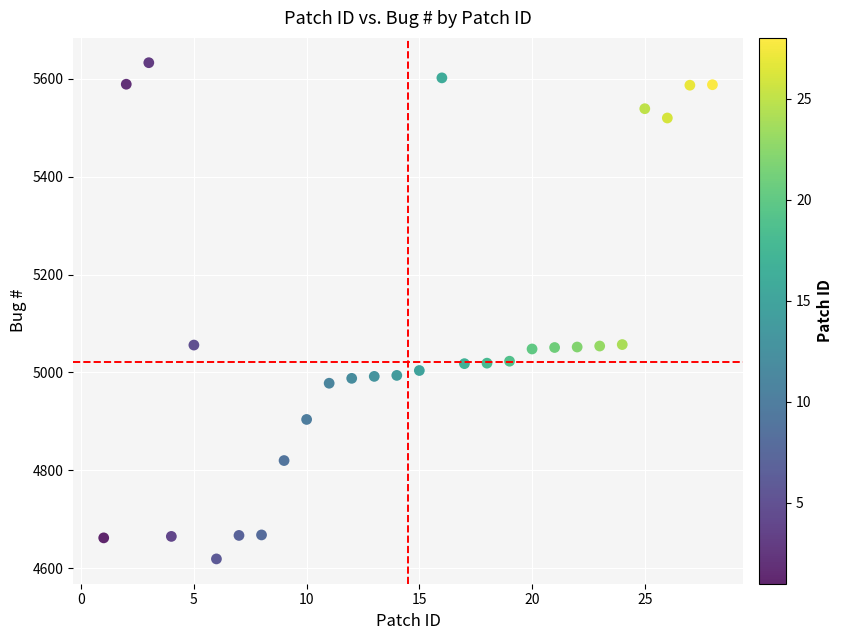

What is the range of X values (max minus min)?

27